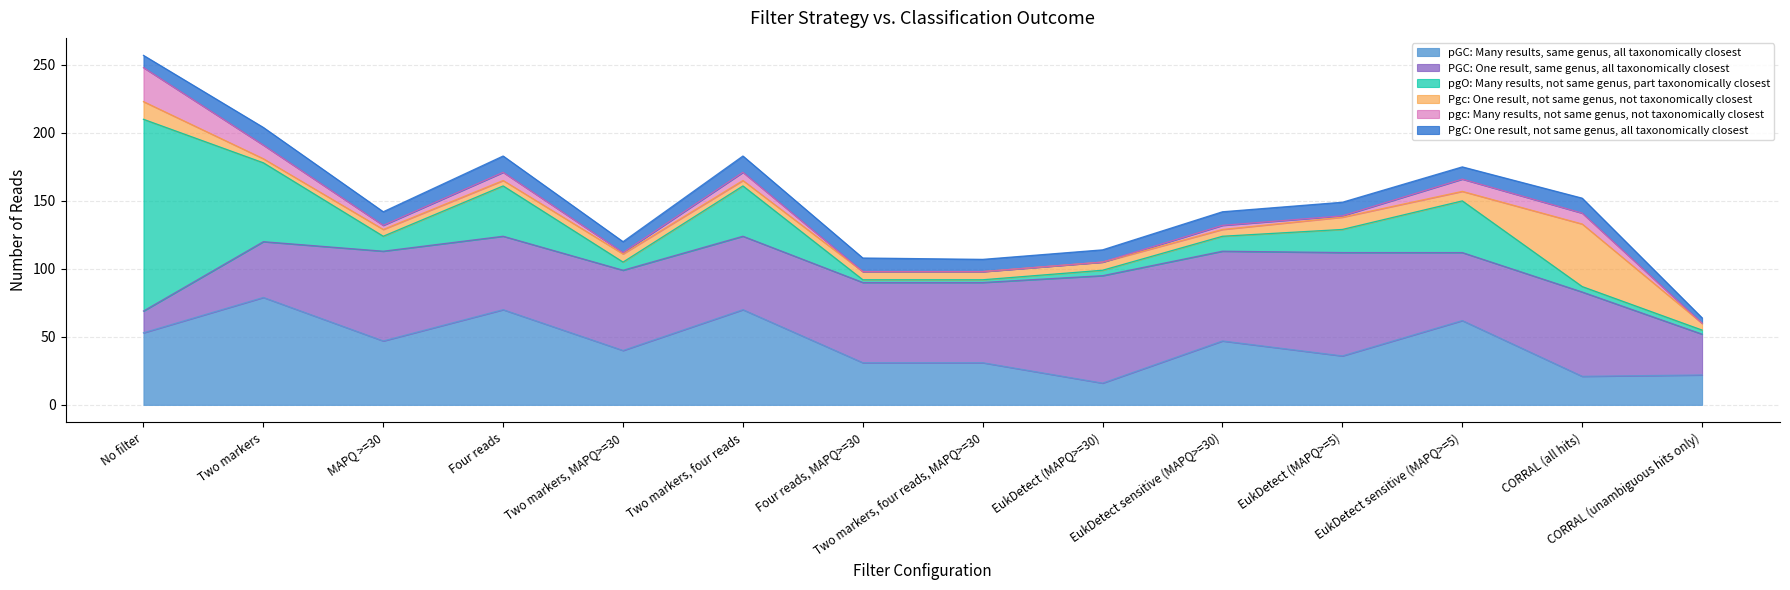

What is the difference between the PGC: One result, same genus, all taxonomically closest values at No filter and CORRAL (unambiguous hits only)?

14